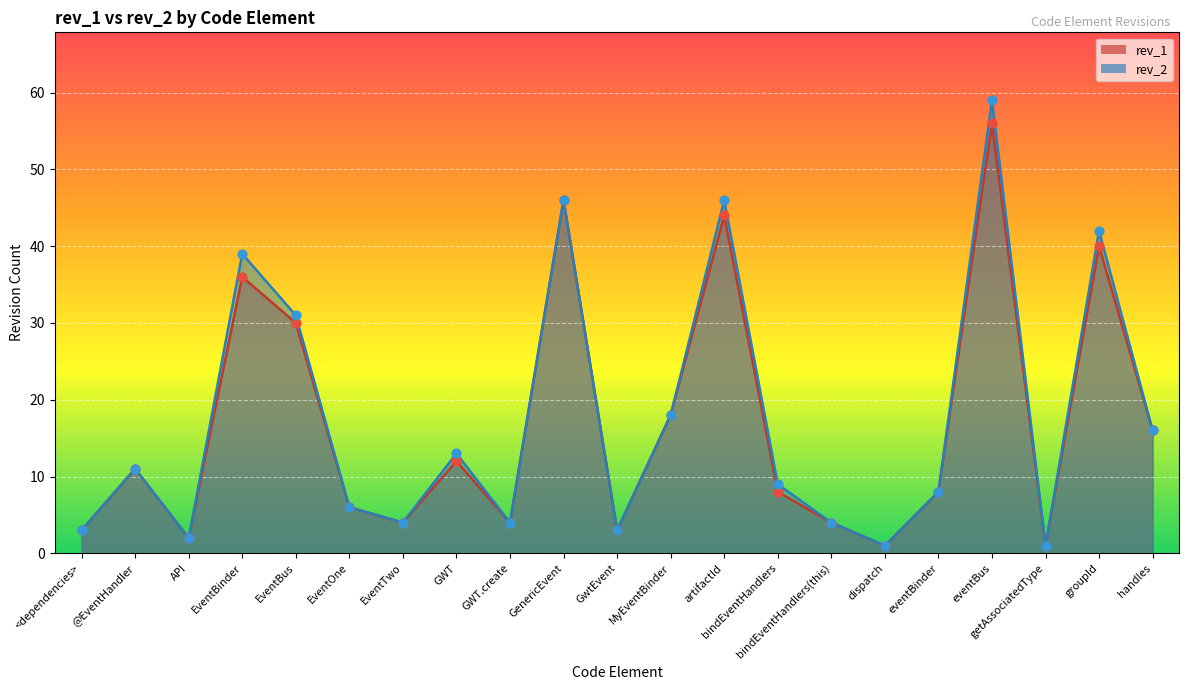

At how many categories does at least one series exceed 34?

5